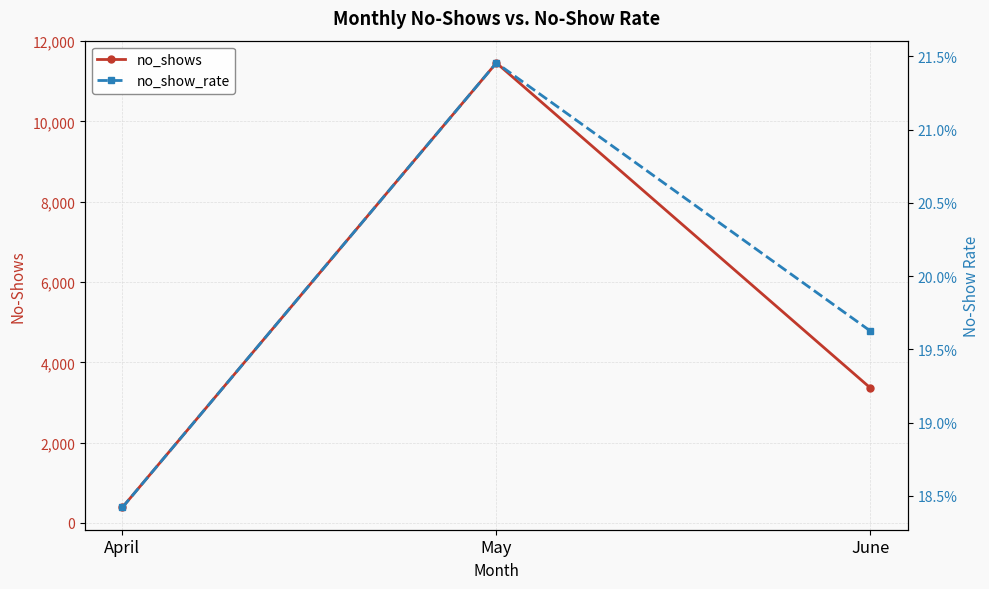

At how many categories does at least one series exceed 7528?

1